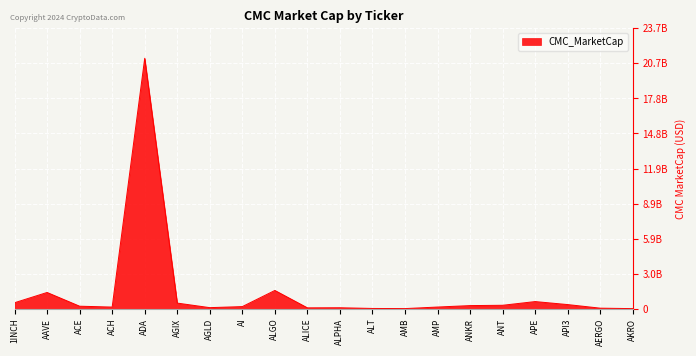

What is the value of the 18th point from the left?

365507770.3